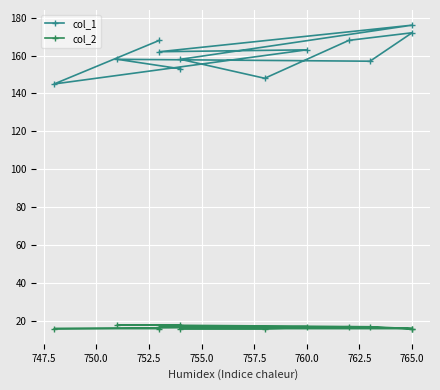

True or false: col_2 and col_1 intersect in this chart.

False